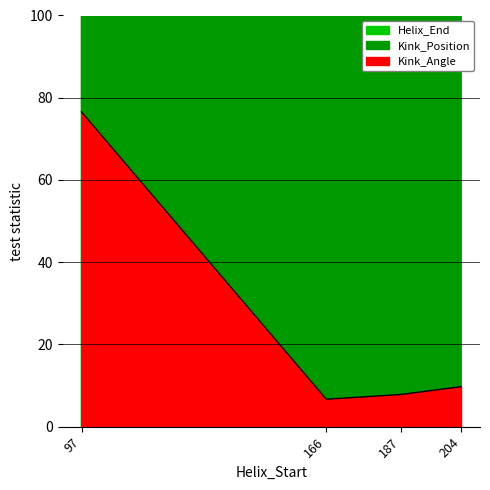

True or false: Kink_Angle has a value of 2.4 at 187.

False